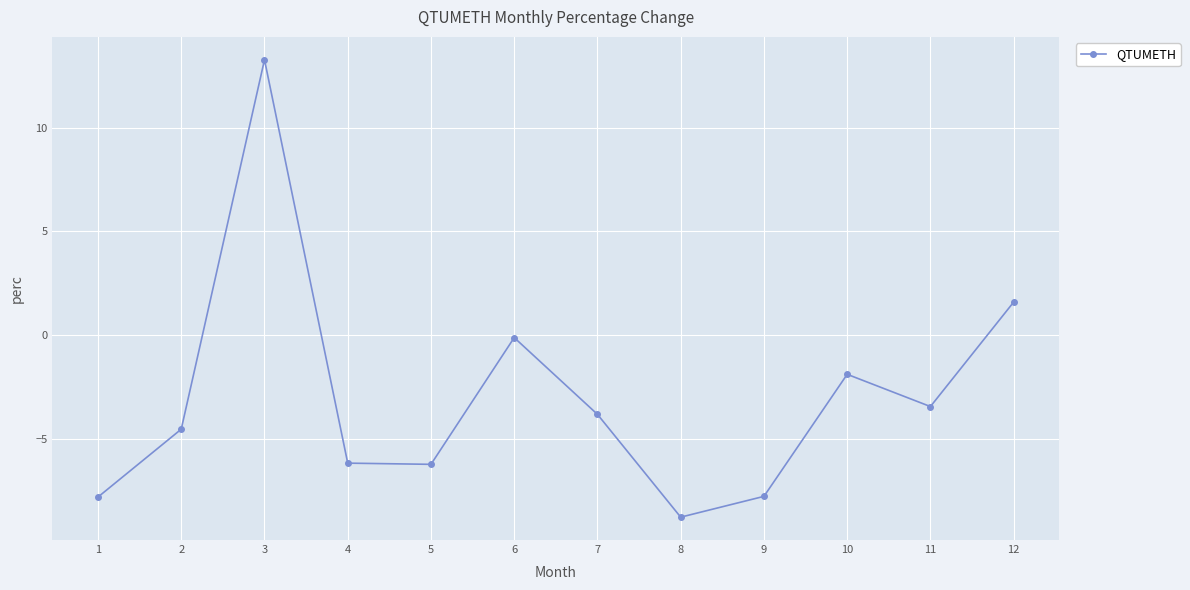

What is the smallest value displayed?

-8.8